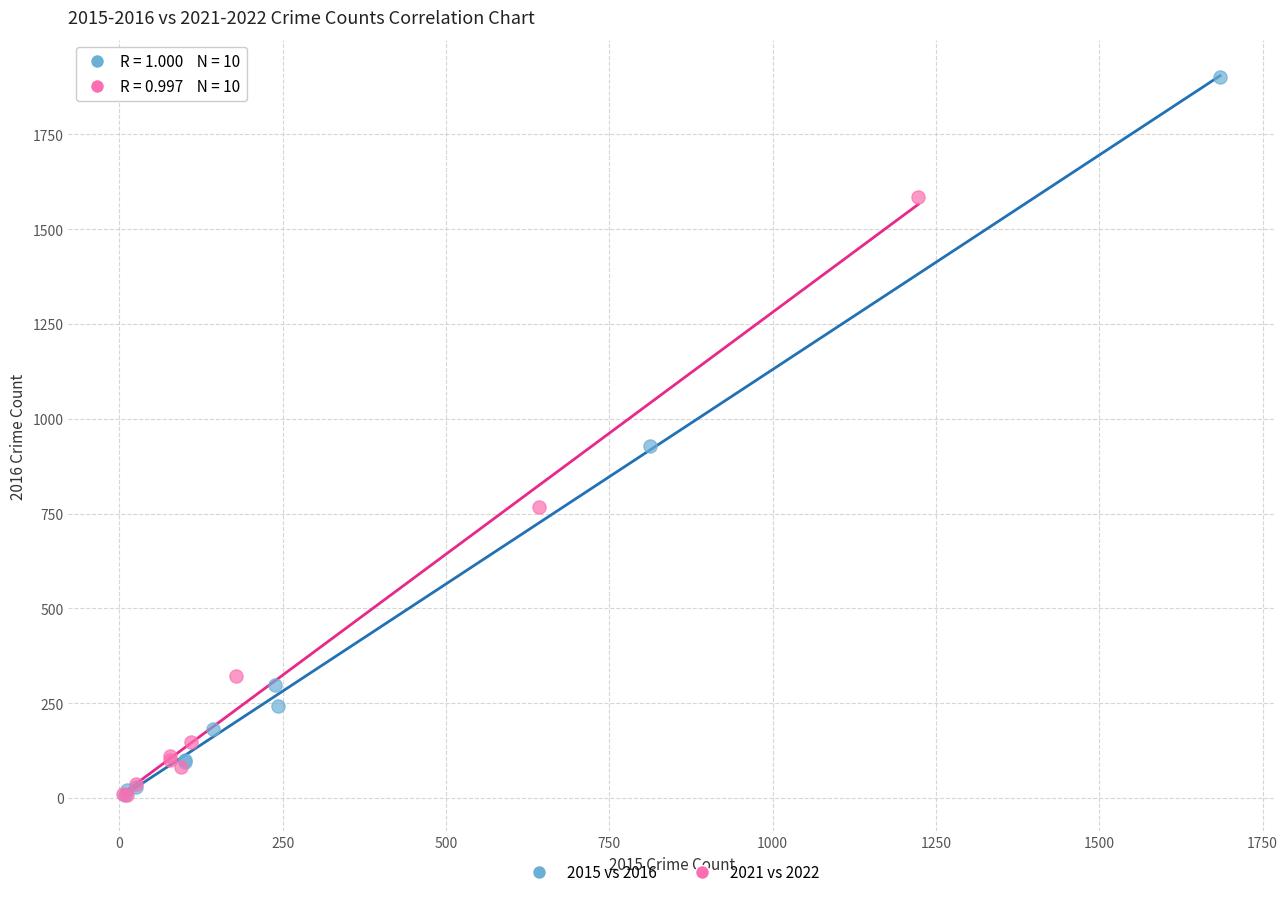

Which series reaches the maximum Y coordinate?

2015 vs 2016